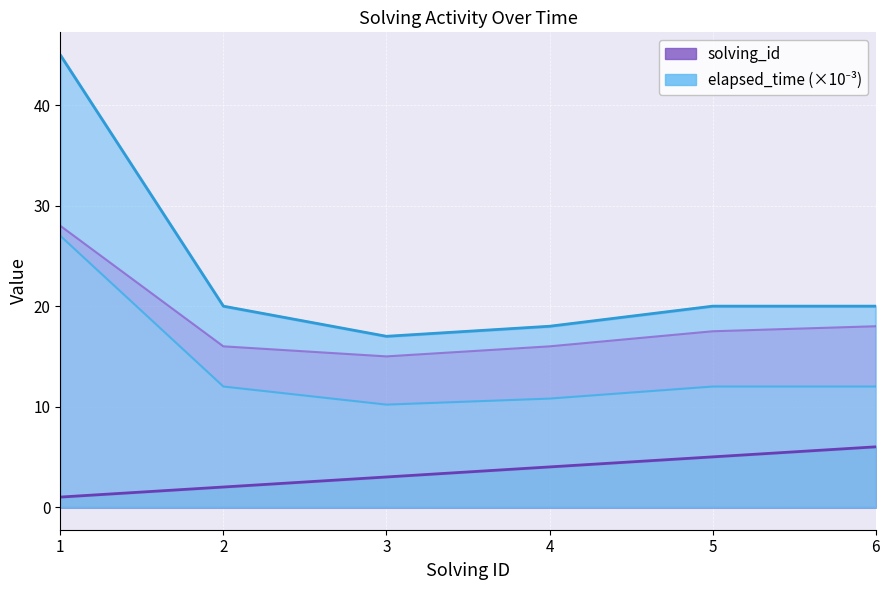

Is it true that solving_id equals 1 at 2?

False